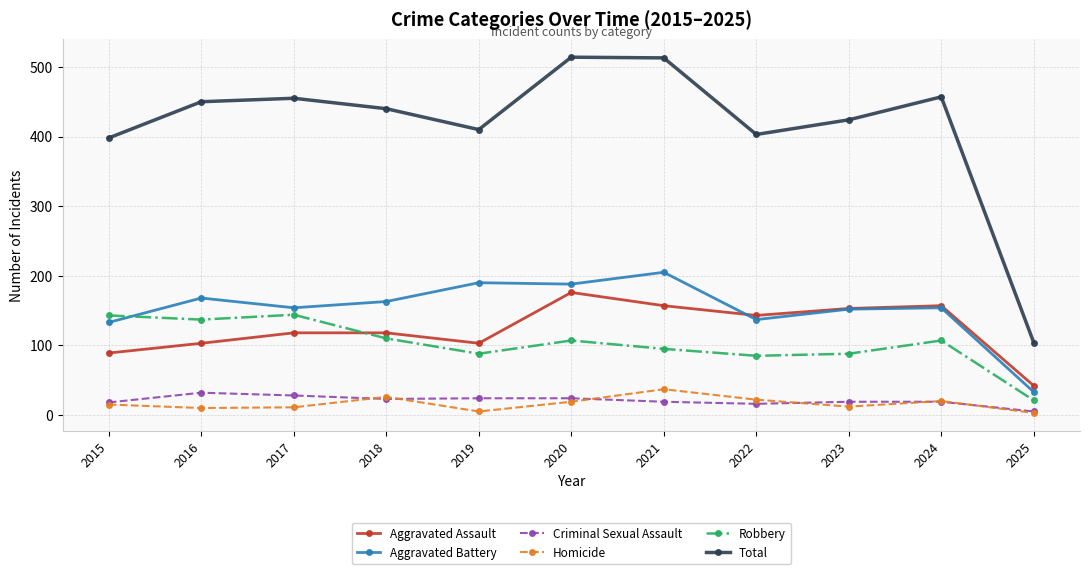

Which series has the widest spread of values?

Total